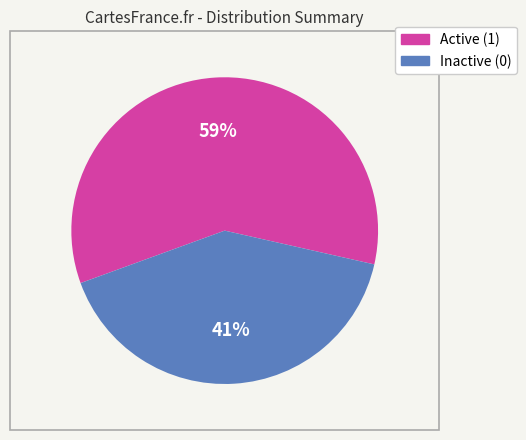

Is there a majority slice in this chart?

Yes